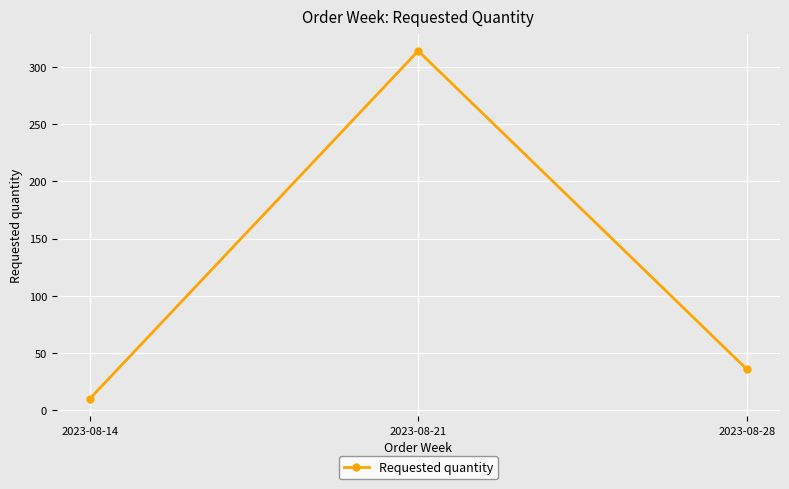

What is the difference between the second highest and minimum values?

26